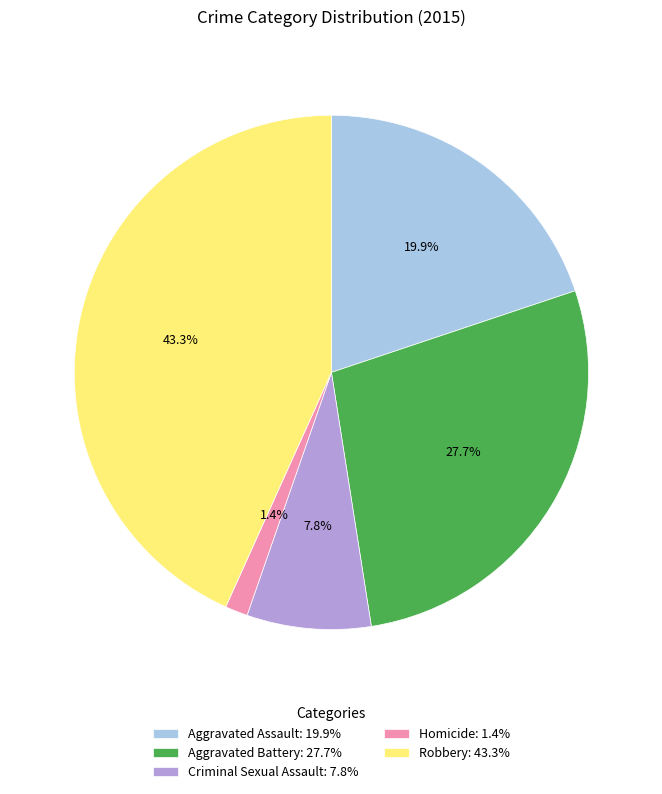

The Criminal Sexual Assault slice represents 8% of the pie. True or false?

True